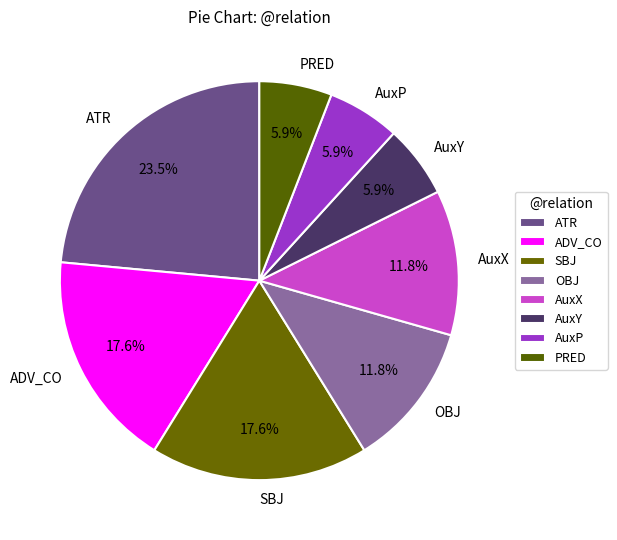

Which slice is the largest?

ATR